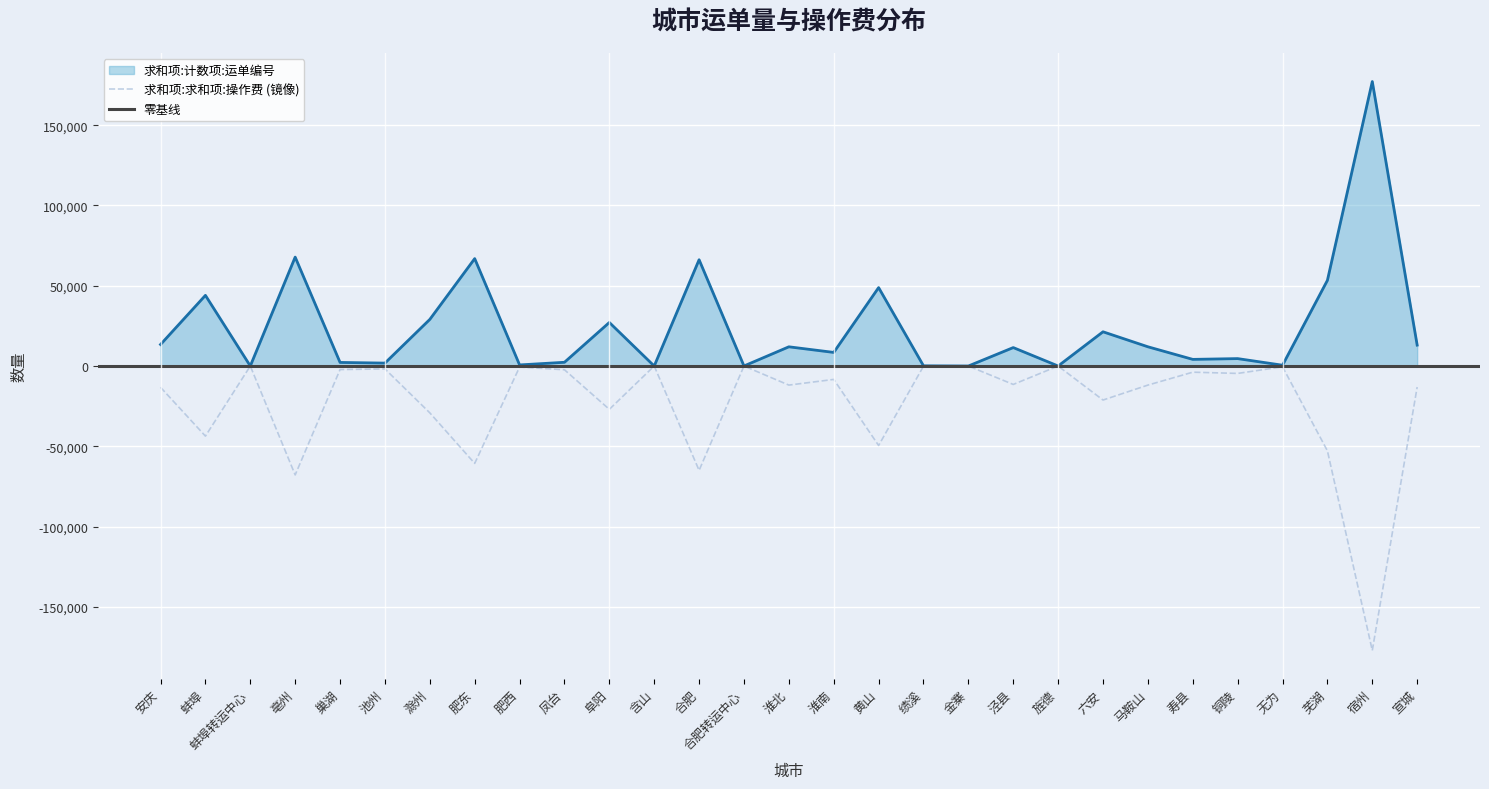

List the series in order of their overall mean, highest first.

求和项:计数项:运单编号, 求和项:求和项:操作费